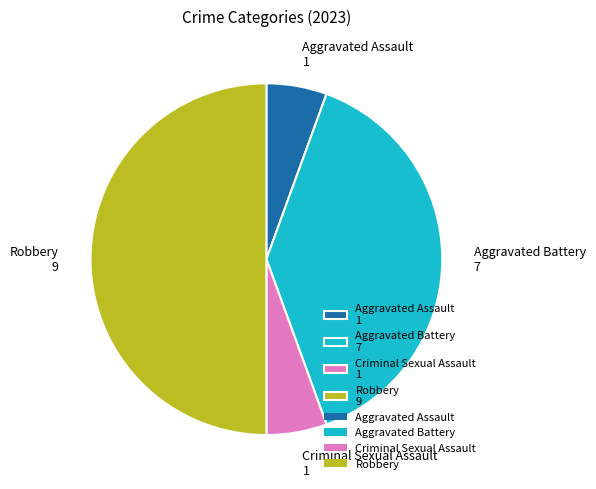

The Aggravated Battery slice represents 39% of the pie. True or false?

True